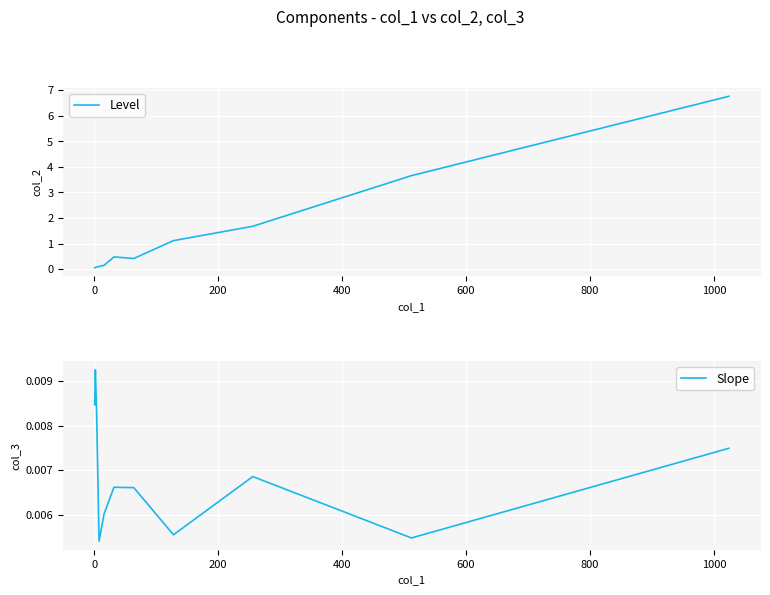

How many lines are shown in the chart?

2